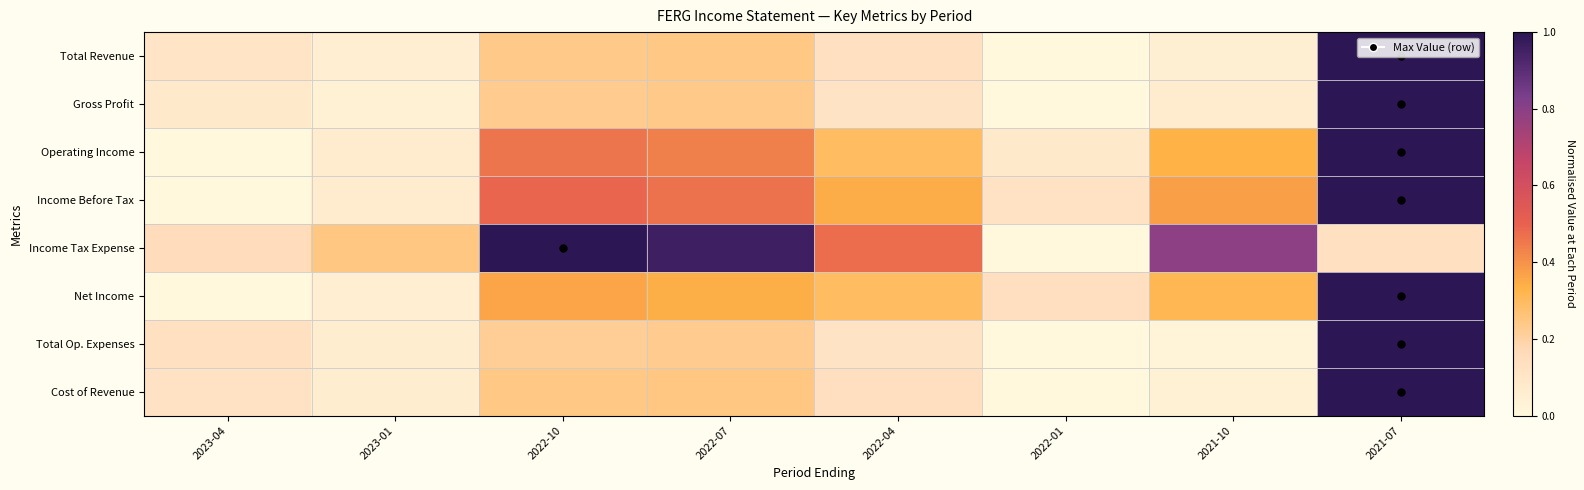

Reading left to right, extract all data points from this chart.

Total Revenue: 2023-04=0.1	2023-01=0.1	2022-10=0.2	2022-07=0.2	2022-04=0.1	2022-01=0.0	2021-10=0.0	2021-07=1.0
Gross Profit: 2023-04=0.1	2023-01=0.0	2022-10=0.2	2022-07=0.2	2022-04=0.1	2022-01=0.0	2021-10=0.1	2021-07=1.0
Operating Income: 2023-04=0.0	2023-01=0.1	2022-10=0.5	2022-07=0.4	2022-04=0.3	2022-01=0.1	2021-10=0.3	2021-07=1.0
Income Before Tax: 2023-04=0.0	2023-01=0.1	2022-10=0.5	2022-07=0.5	2022-04=0.3	2022-01=0.1	2021-10=0.4	2021-07=1.0
Income Tax Expense: 2023-04=0.1	2023-01=0.2	2022-10=1.0	2022-07=1.0	2022-04=0.5	2022-01=0.0	2021-10=0.8	2021-07=0.1
Net Income: 2023-04=0.0	2023-01=0.1	2022-10=0.4	2022-07=0.3	2022-04=0.3	2022-01=0.1	2021-10=0.3	2021-07=1.0
Total Op. Expenses: 2023-04=0.1	2023-01=0.1	2022-10=0.2	2022-07=0.2	2022-04=0.1	2022-01=0.0	2021-10=0.0	2021-07=1.0
Cost of Revenue: 2023-04=0.1	2023-01=0.1	2022-10=0.2	2022-07=0.2	2022-04=0.1	2022-01=0.0	2021-10=0.0	2021-07=1.0